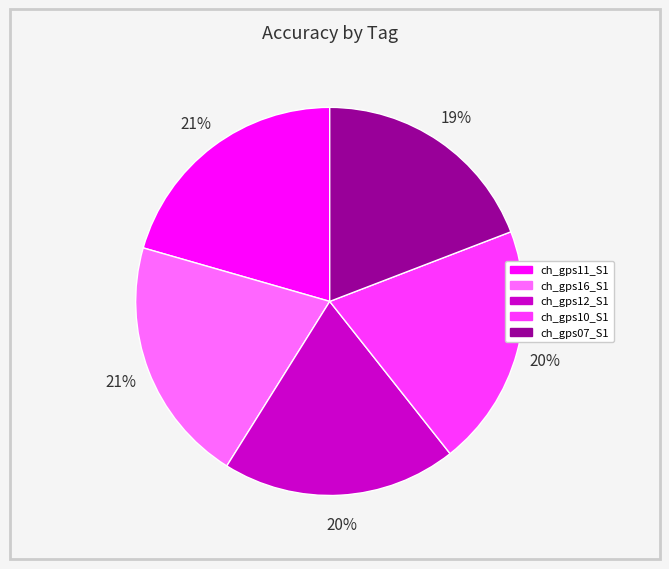

Which has a higher value, ch_gps16_S1 or ch_gps12_S1?

ch_gps16_S1